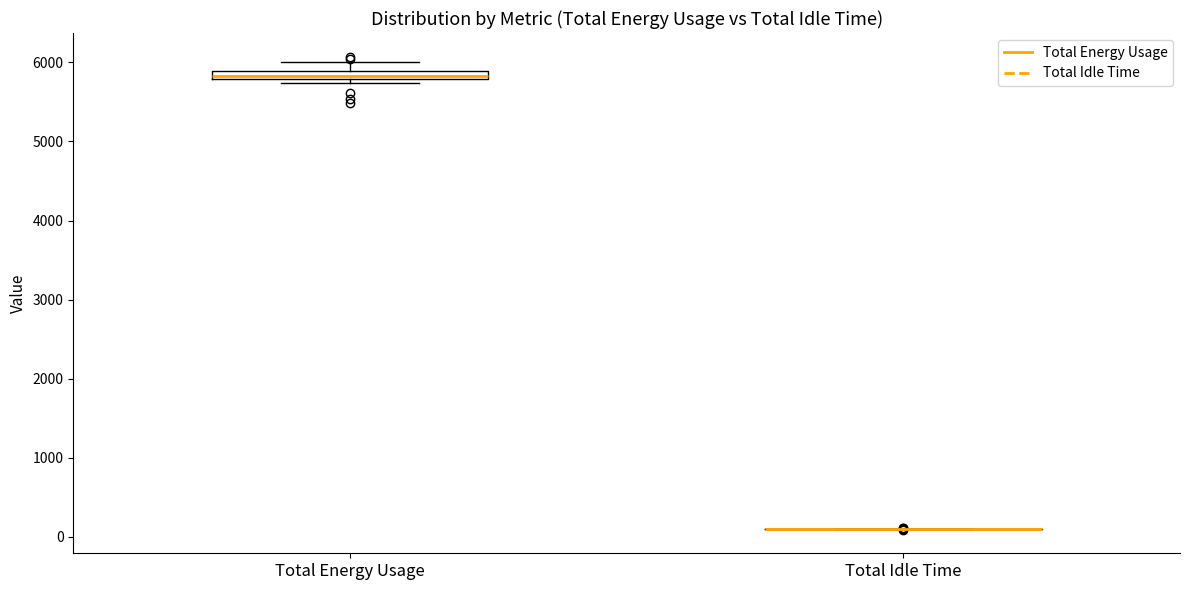

Where is the lower edge of the box for Total Energy Usage on the y-axis? The values are not printed on the chart, so give them approximately, as read against the axis.

5800